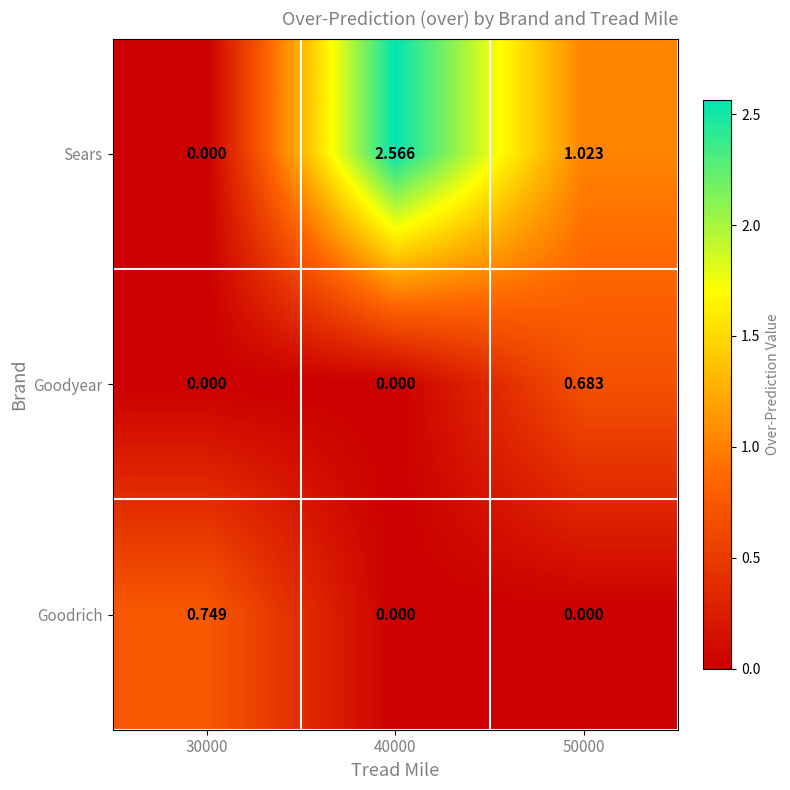

List the series in order of their peak value, lowest first.

Goodyear, Goodrich, Sears